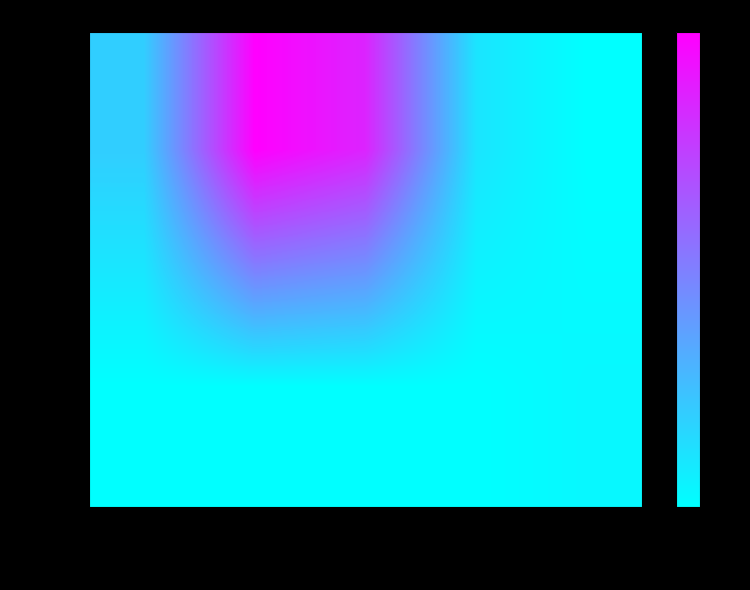

Rank the series by their average value, from lowest to highest.

Markdown, C